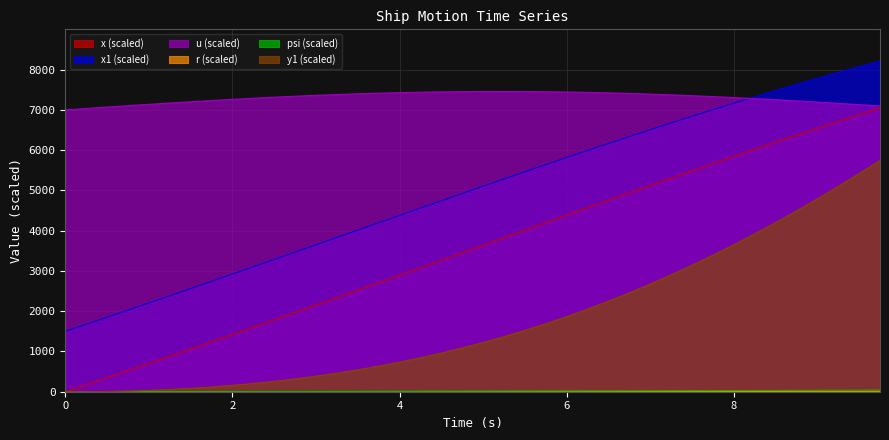

Which series has the largest total across all categories?

u (scaled)